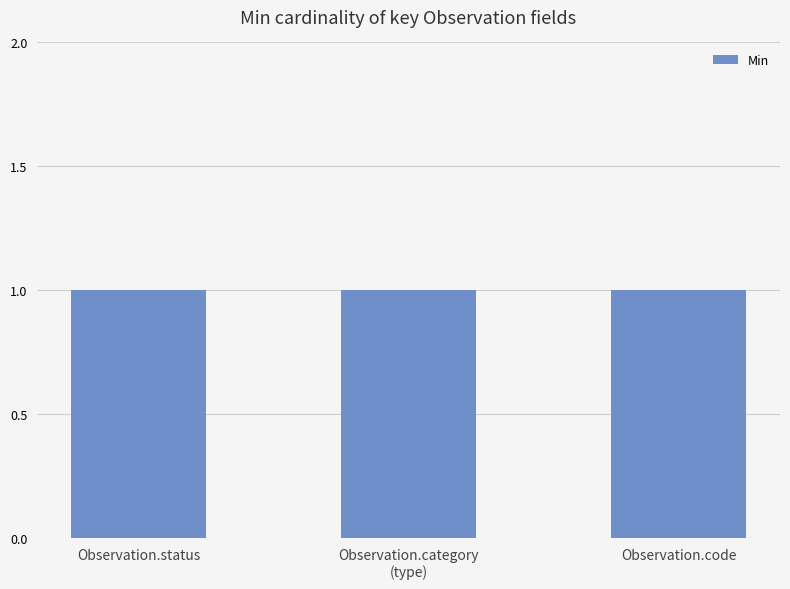

Between Observation.code and Observation.focus, which series saw the biggest shift?

Min